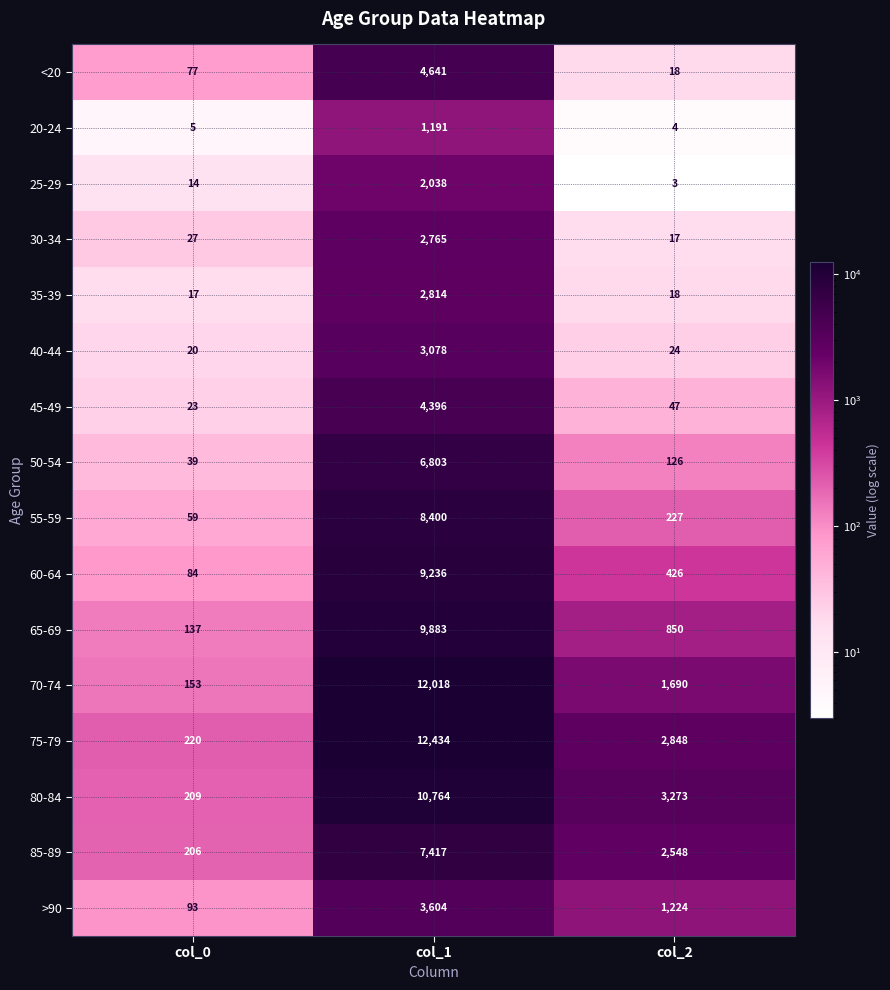

What is the difference between the maximum and second lowest values in the 65-69 series?

9033